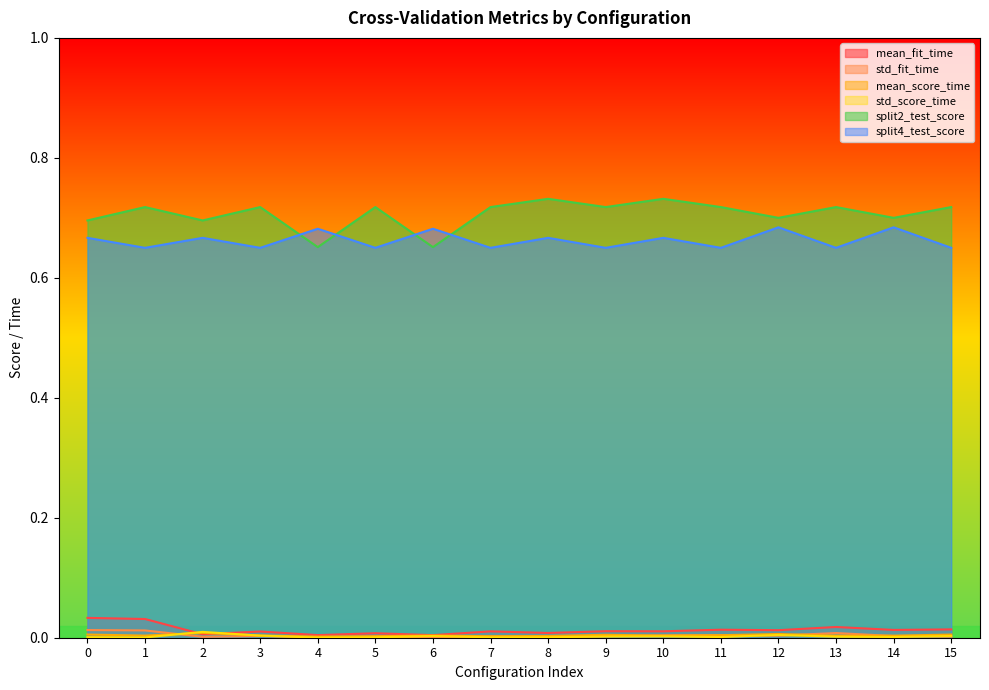

Rank the series at 8 from lowest to highest value.

std_score_time, std_fit_time, mean_score_time, mean_fit_time, split4_test_score, split2_test_score